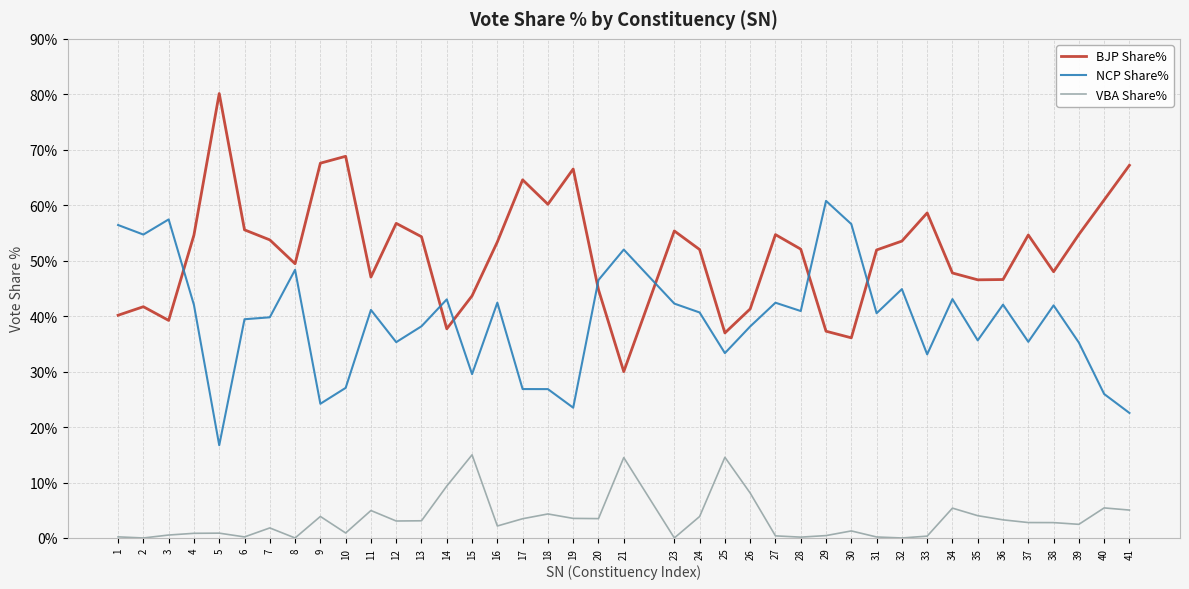

Rank the series at 40 from highest to lowest value.

BJP Share%, NCP Share%, VBA Share%